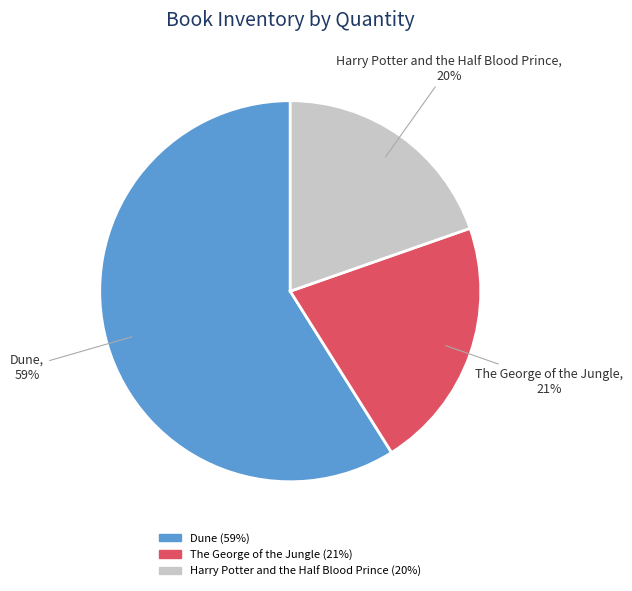

Which slice is the largest?

Dune